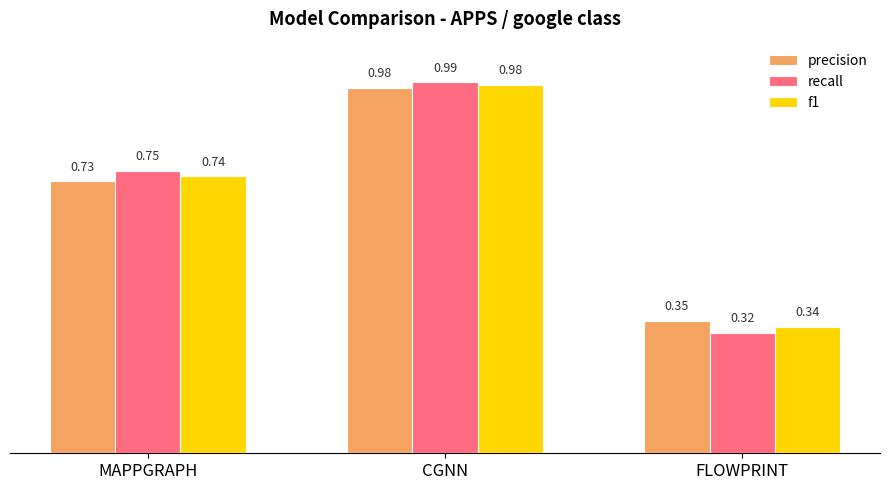

List the labels in order of f1 value, smallest first.

FLOWPRINT, MAPPGRAPH, CGNN